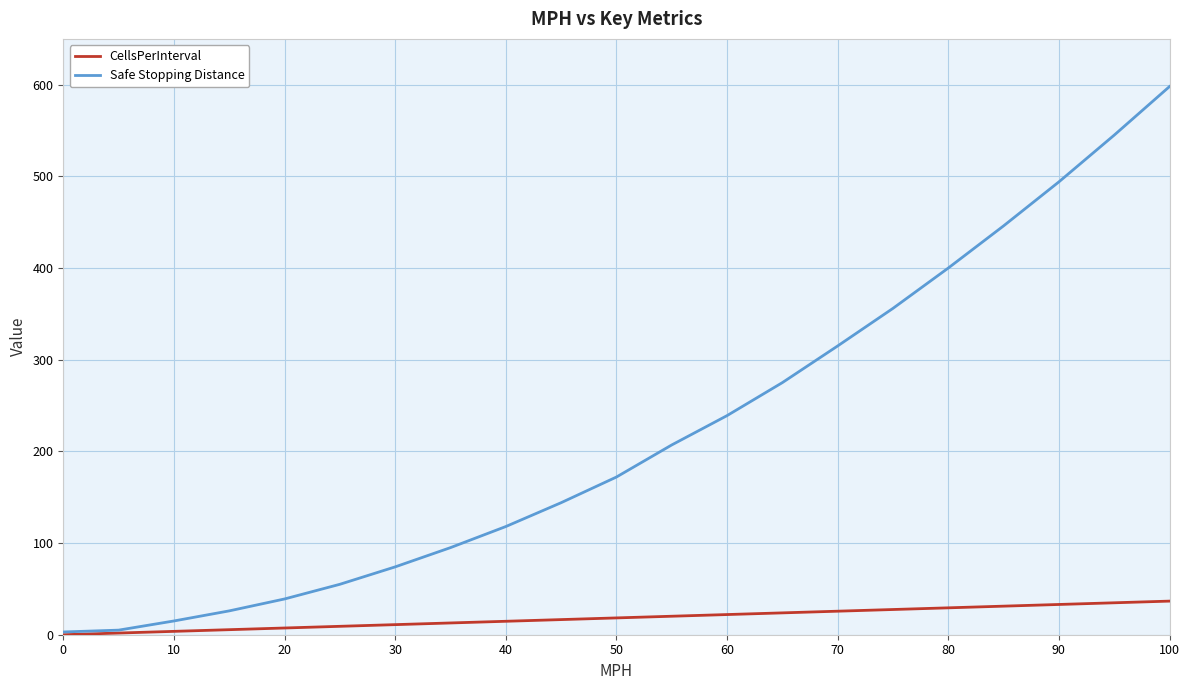

Which series has the largest total across all categories?

Safe Stopping Distance